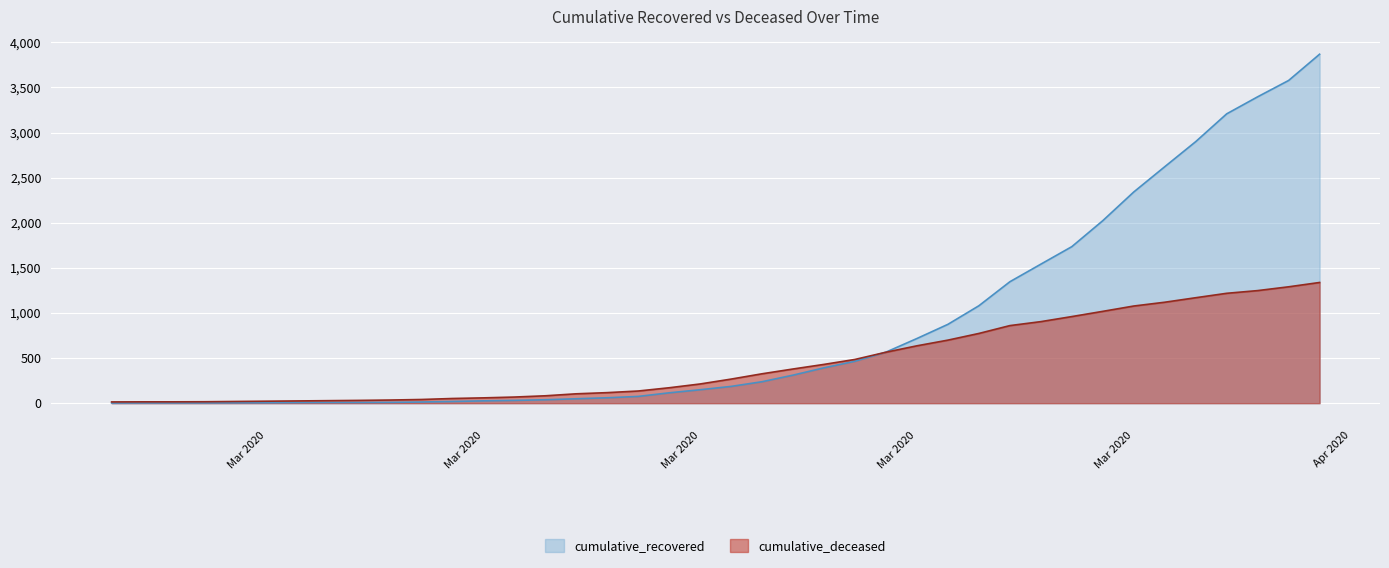

What are all the series names shown in the legend?

cumulative_recovered, cumulative_deceased